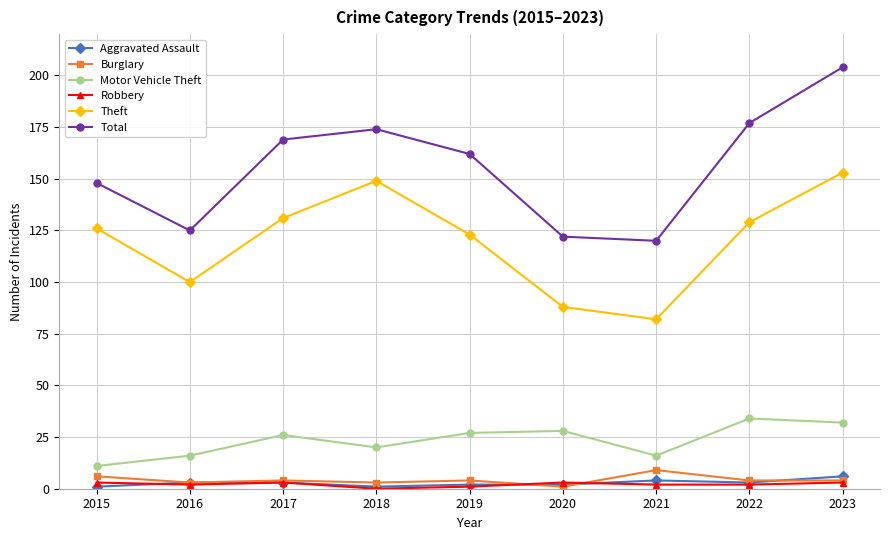

What is the difference between the highest and lowest values at 2016?

123